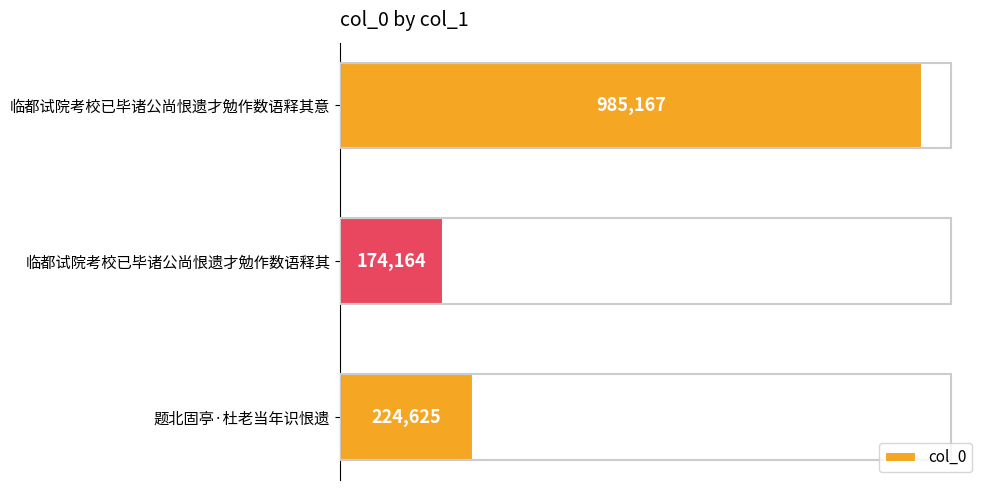

How many data points are less than 224625?

1